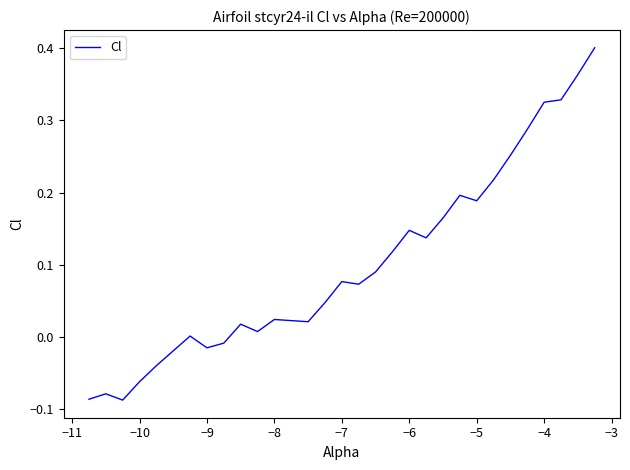

What is the difference between the maximum and minimum values?

0.5